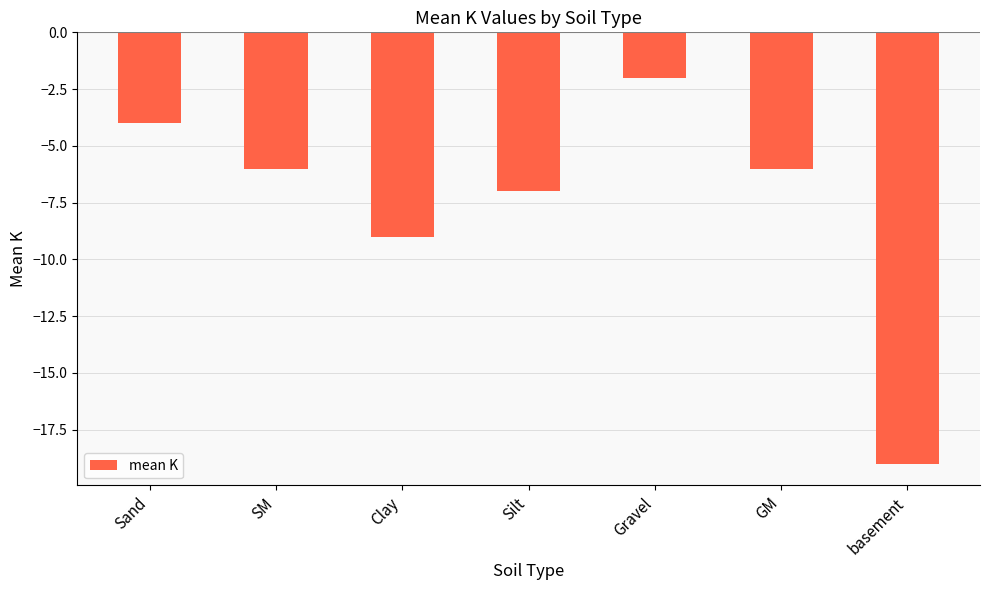

What value does the data have at SM, to the nearest 5?

-5